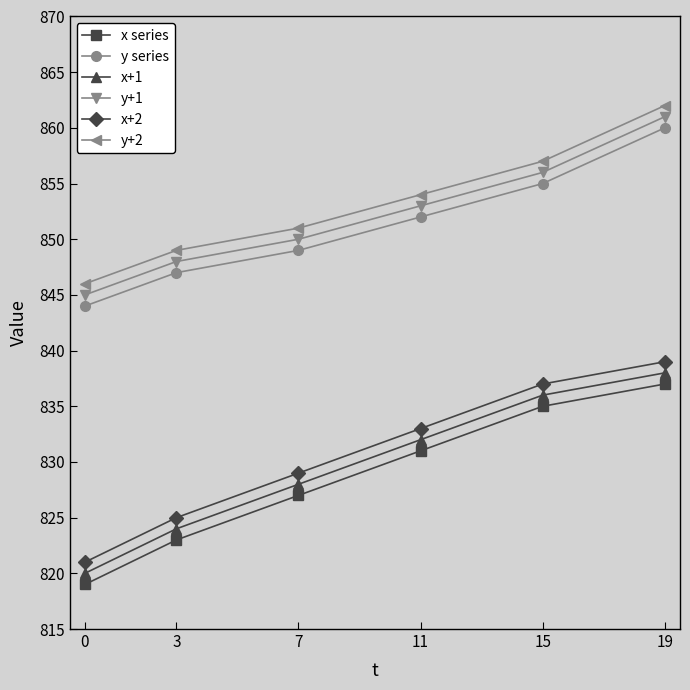

What is the average value of the x+1 series?

830